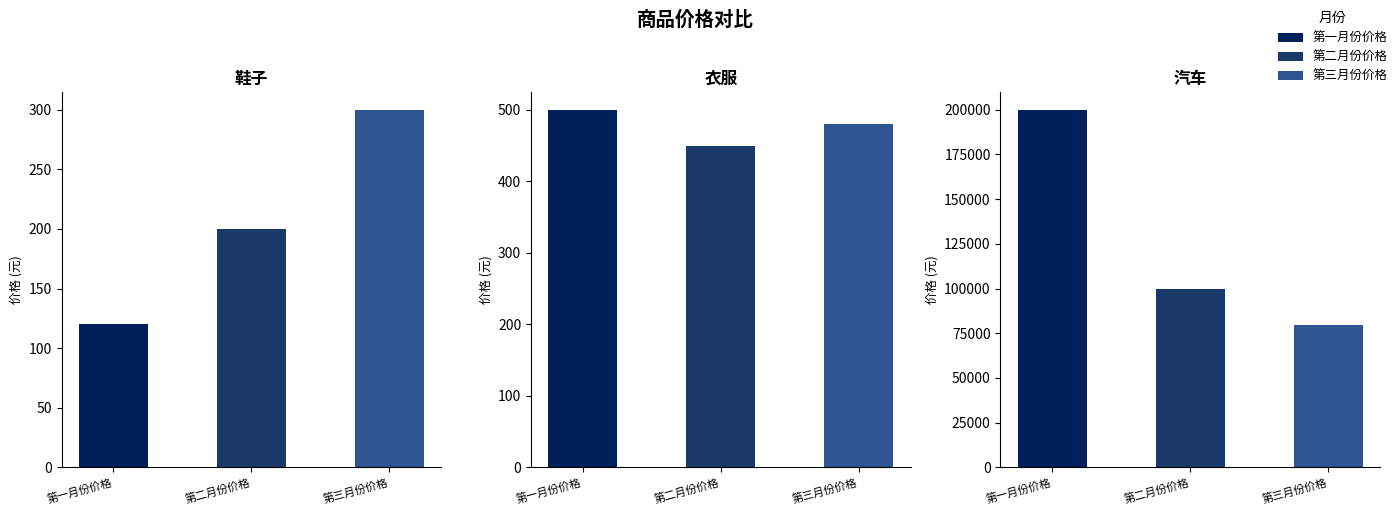

Where does the 第一月份价格 series first go above 500?

汽车